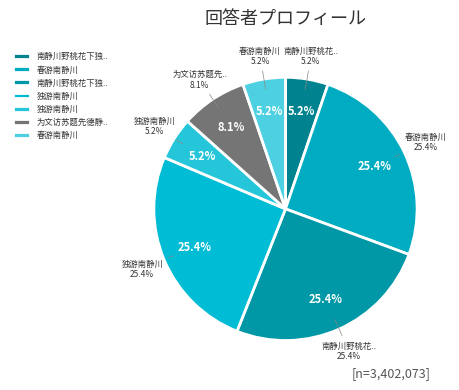

Which slice is the largest?

春游南静川